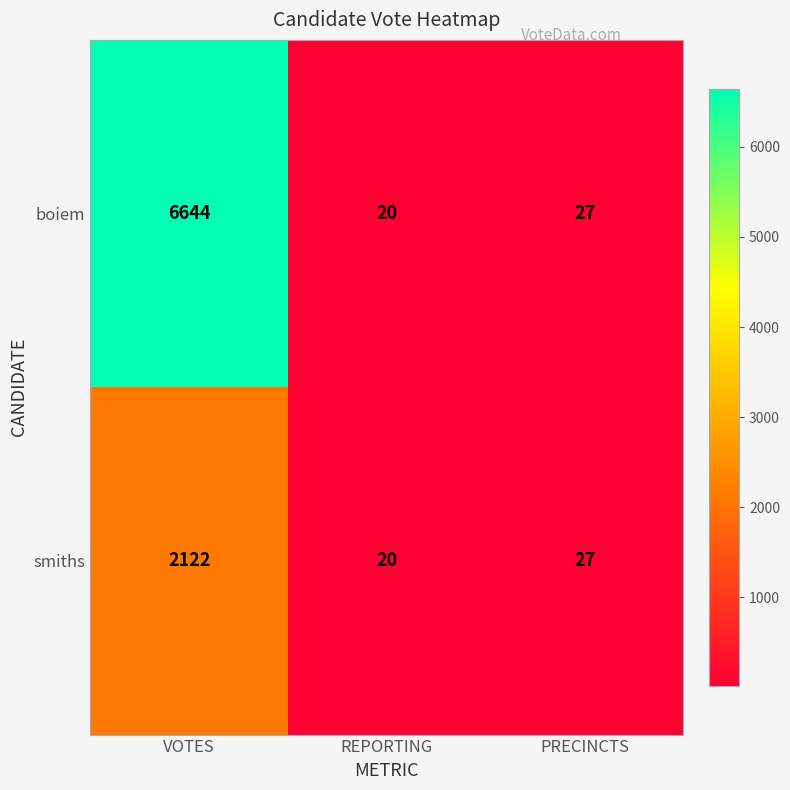

How many series are shown in this chart?

2